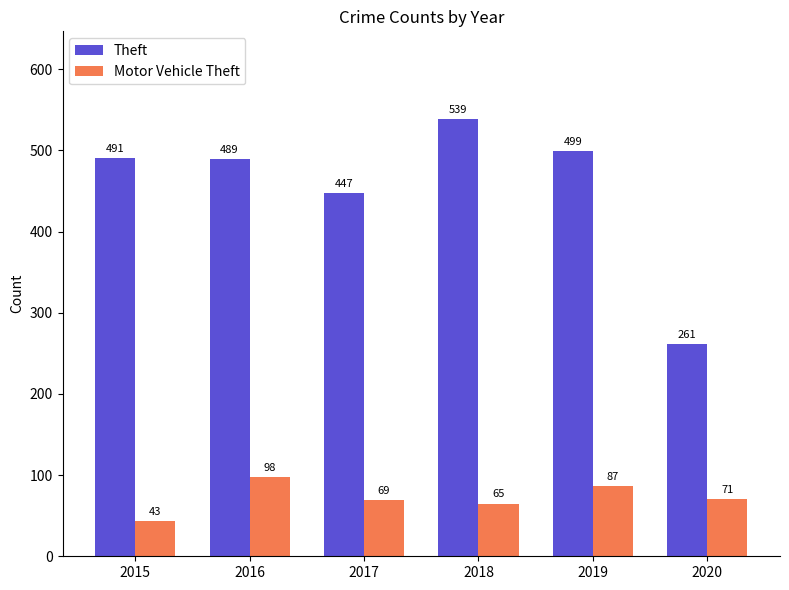

How many groups of bars are there?

6